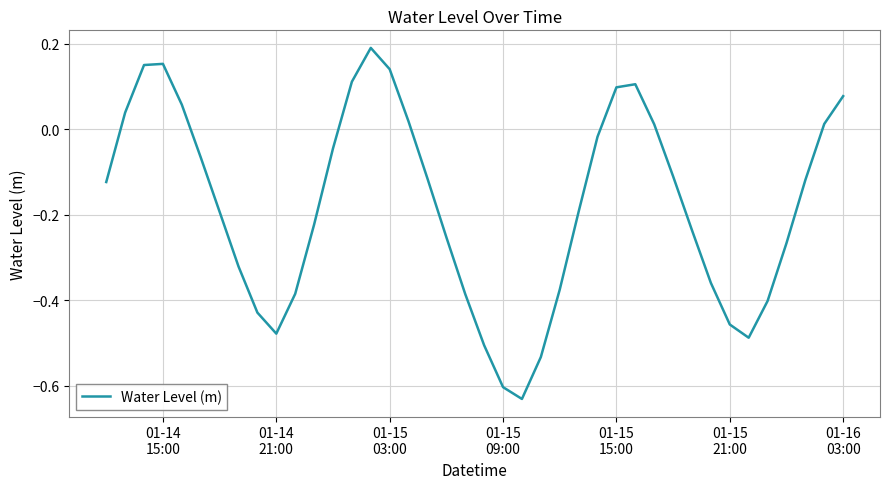

Is this an area chart (filled region under the line)?

No